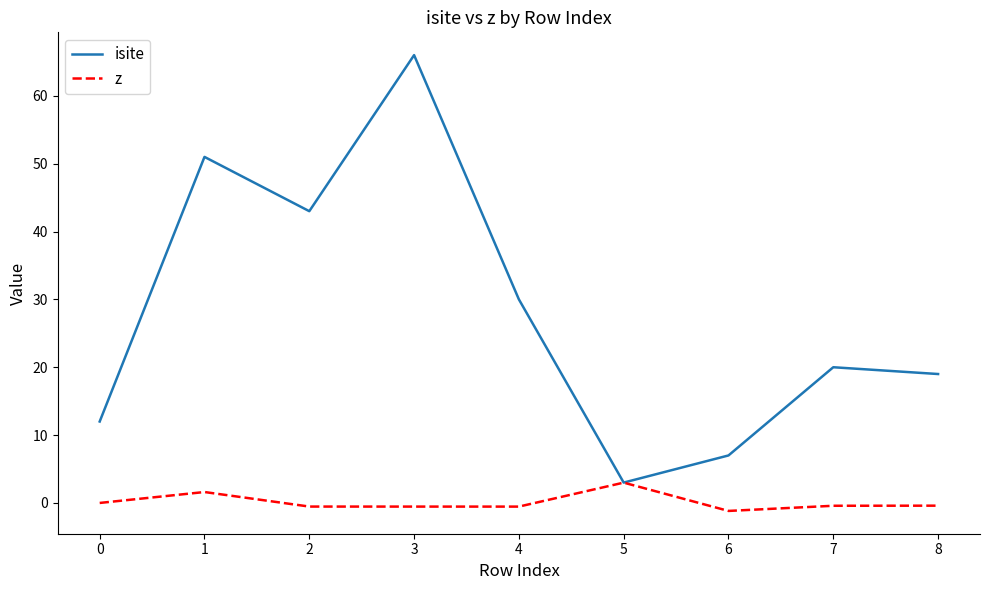

How many series are shown in this chart?

2